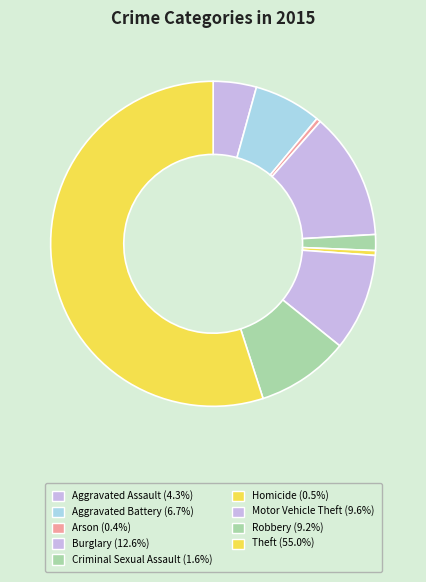

Is it true that Aggravated Assault is 4% of the pie?

True